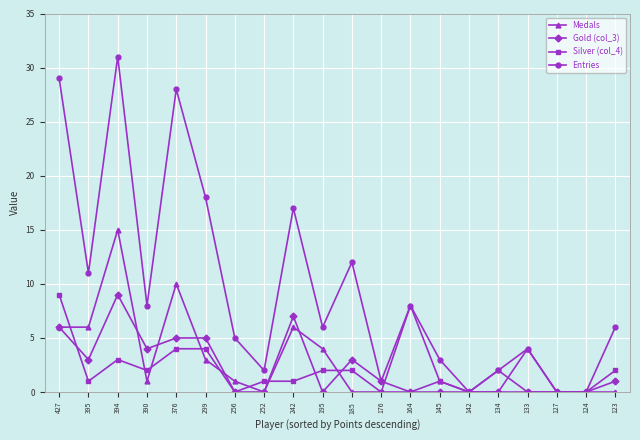

Between 127 and 123, which series saw the biggest shift?

Entries